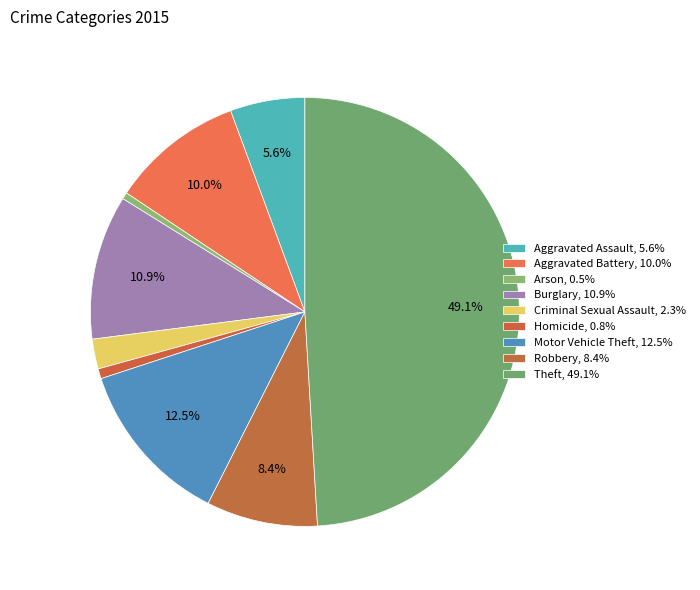

To the nearest percent, what percentage of the pie is Robbery?

8%